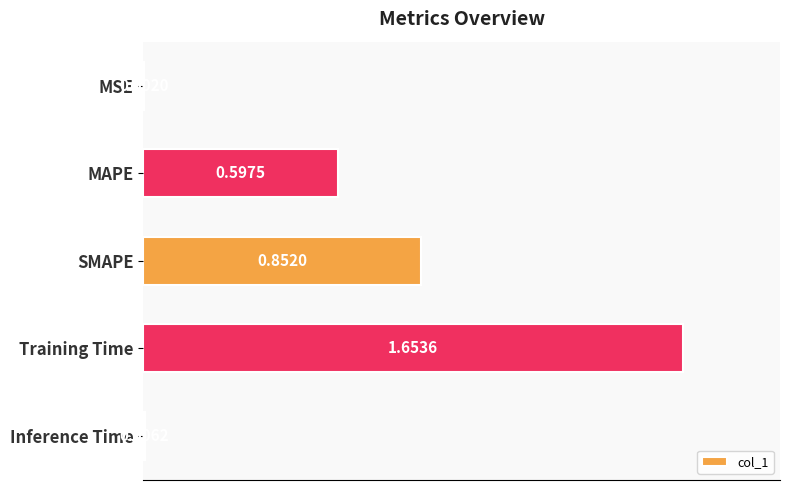

What is the ratio of the value at SMAPE to the value at Training Time?

0.5